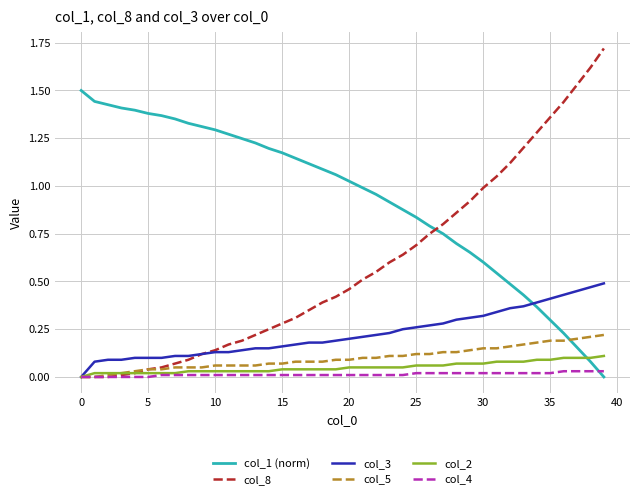

True or false: col_1 (norm) and col_8 intersect in this chart.

True